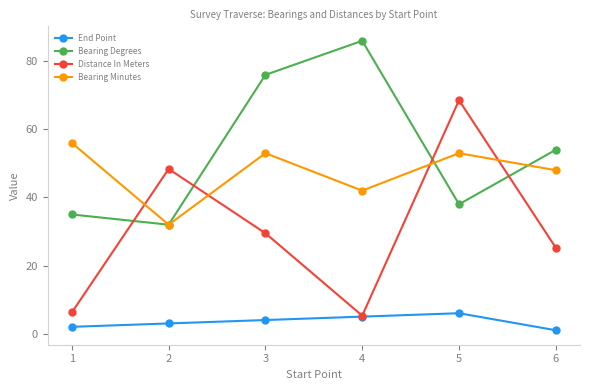

What is the difference between the End Point values at 1 and 2?

1.0